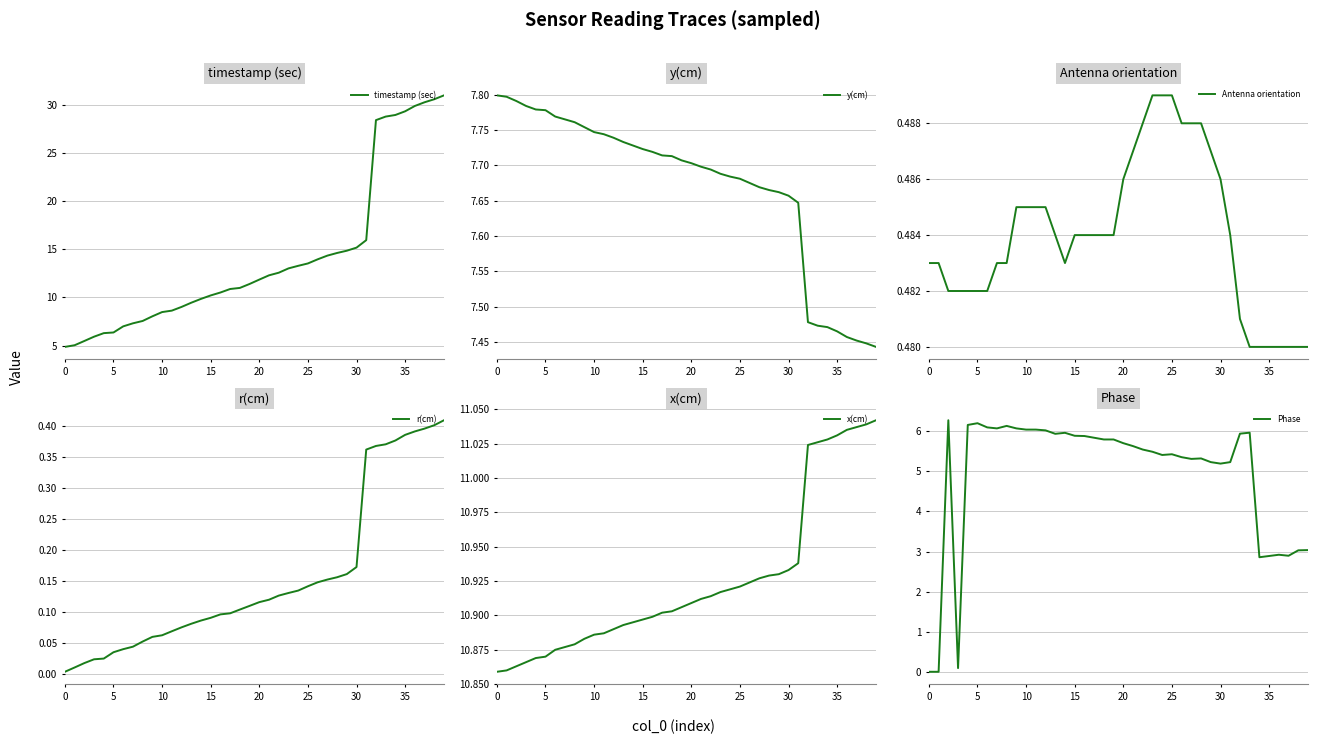

Reading left to right, list all the values displayed in this chart.

timestamp (sec): 4.9	5.0	5.5	5.9	6.3	6.4	7.0	7.3	7.6	8.0	8.5	8.6	9.0	9.5	9.8	10.2	10.5	10.9	11.0	11.4	11.9	12.3	12.6	13.0	13.3	13.5	14.0	14.3	14.6	14.9	15.2	15.9	28.4	28.8	28.9	29.3	29.9	30.3	30.6	31.0
y(cm): 7.8	7.8	7.8	7.8	7.8	7.8	7.8	7.8	7.8	7.8	7.7	7.7	7.7	7.7	7.7	7.7	7.7	7.7	7.7	7.7	7.7	7.7	7.7	7.7	7.7	7.7	7.7	7.7	7.7	7.7	7.7	7.6	7.5	7.5	7.5	7.5	7.5	7.5	7.4	7.4
Antenna orientation: 0.5	0.5	0.5	0.5	0.5	0.5	0.5	0.5	0.5	0.5	0.5	0.5	0.5	0.5	0.5	0.5	0.5	0.5	0.5	0.5	0.5	0.5	0.5	0.5	0.5	0.5	0.5	0.5	0.5	0.5	0.5	0.5	0.5	0.5	0.5	0.5	0.5	0.5	0.5	0.5
r(cm): 0.0	0.0	0.0	0.0	0.0	0.0	0.0	0.0	0.1	0.1	0.1	0.1	0.1	0.1	0.1	0.1	0.1	0.1	0.1	0.1	0.1	0.1	0.1	0.1	0.1	0.1	0.1	0.2	0.2	0.2	0.2	0.4	0.4	0.4	0.4	0.4	0.4	0.4	0.4	0.4
x(cm): 10.9	10.9	10.9	10.9	10.9	10.9	10.9	10.9	10.9	10.9	10.9	10.9	10.9	10.9	10.9	10.9	10.9	10.9	10.9	10.9	10.9	10.9	10.9	10.9	10.9	10.9	10.9	10.9	10.9	10.9	10.9	10.9	11.0	11.0	11.0	11.0	11.0	11.0	11.0	11.0
Phase: 0.0	0.0	6.3	0.1	6.2	6.2	6.1	6.1	6.1	6.1	6.0	6.0	6.0	5.9	6.0	5.9	5.9	5.8	5.8	5.8	5.7	5.6	5.5	5.5	5.4	5.4	5.4	5.3	5.3	5.2	5.2	5.2	5.9	6.0	2.9	2.9	2.9	2.9	3.0	3.0